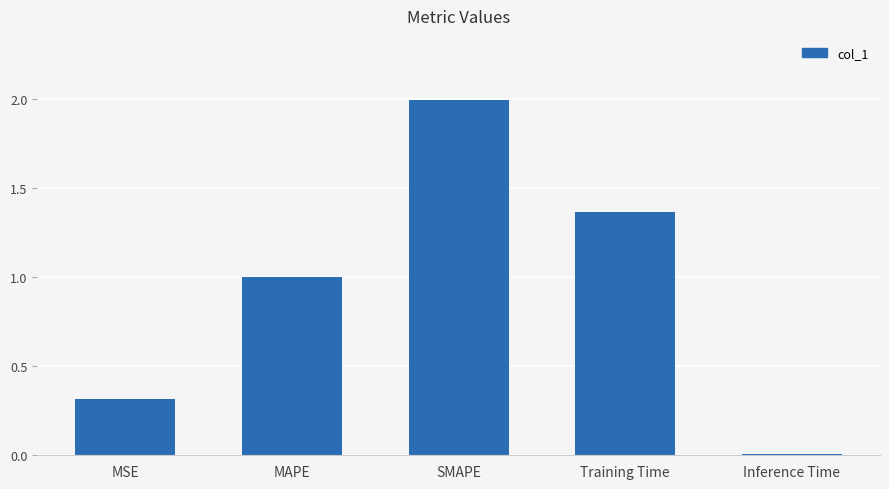

True or false: the data shows 0.4 at Training Time.

False